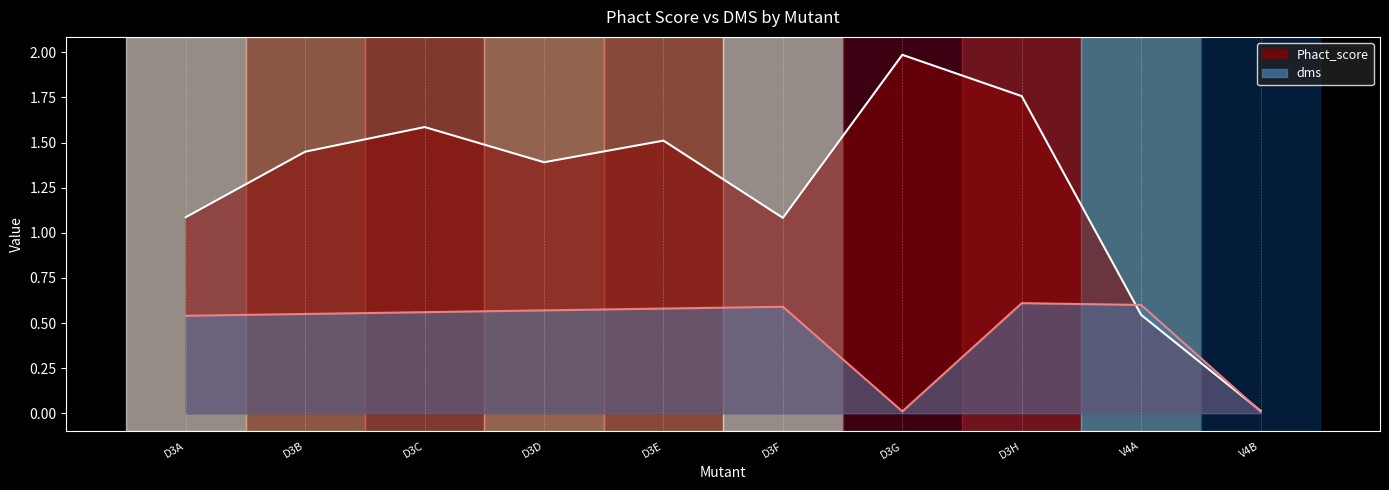

Rank the categories by dms value from highest to lowest.

D3H, V4A, D3F, D3E, D3D, D3C, D3B, D3A, D3G, V4B